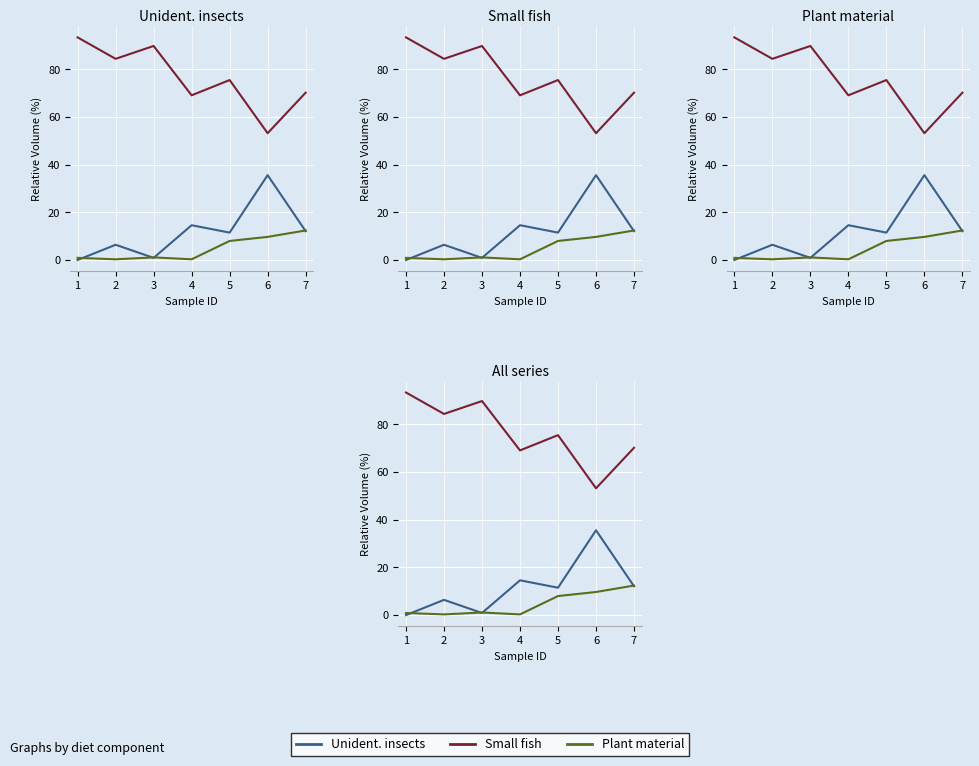

What is the value of the Small fish point at the 5th from the left?

75.5